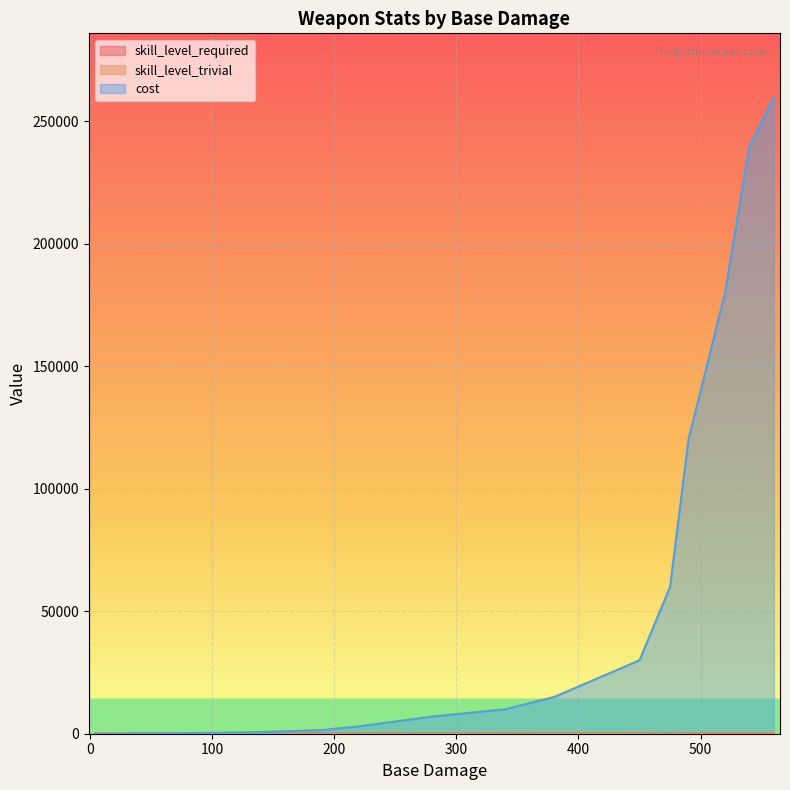

Is it true that skill_level_trivial equals 60 at Reapers Wand?

True